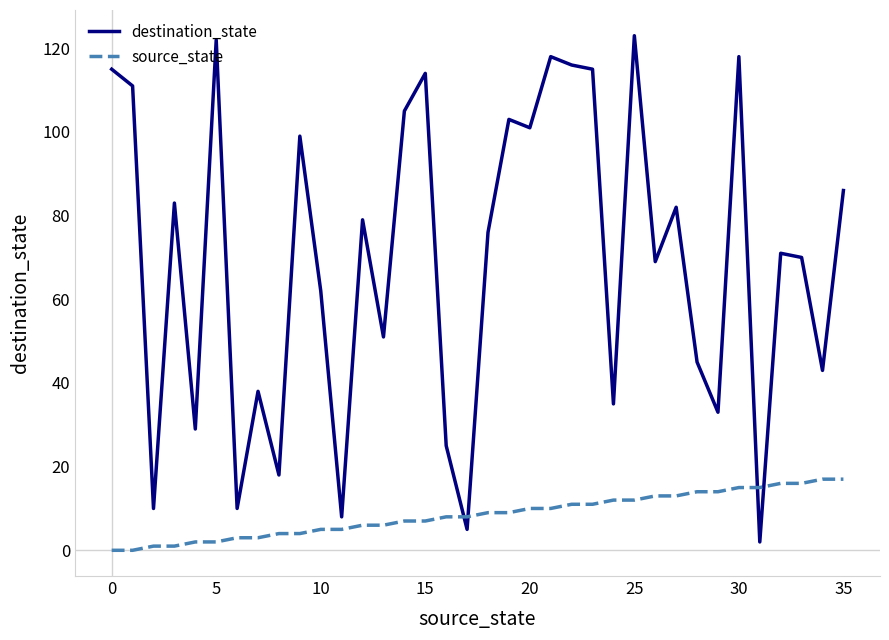

True or false: source_state and destination_state cross at least once.

True